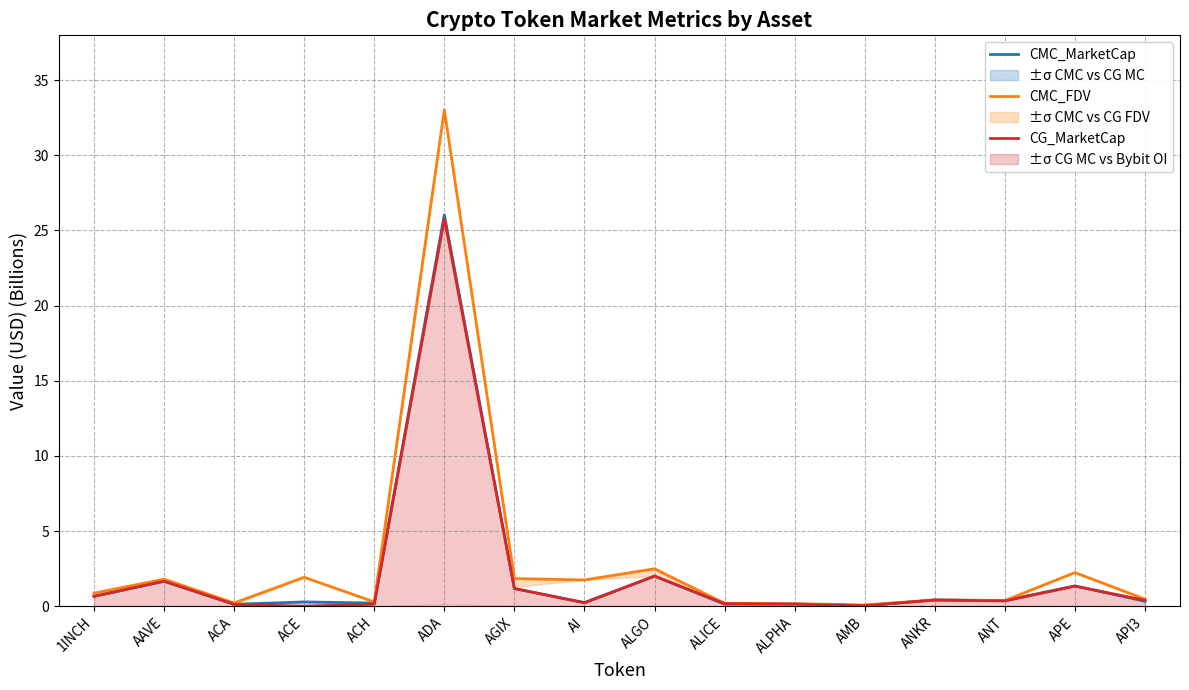

How many lines are shown in the chart?

3